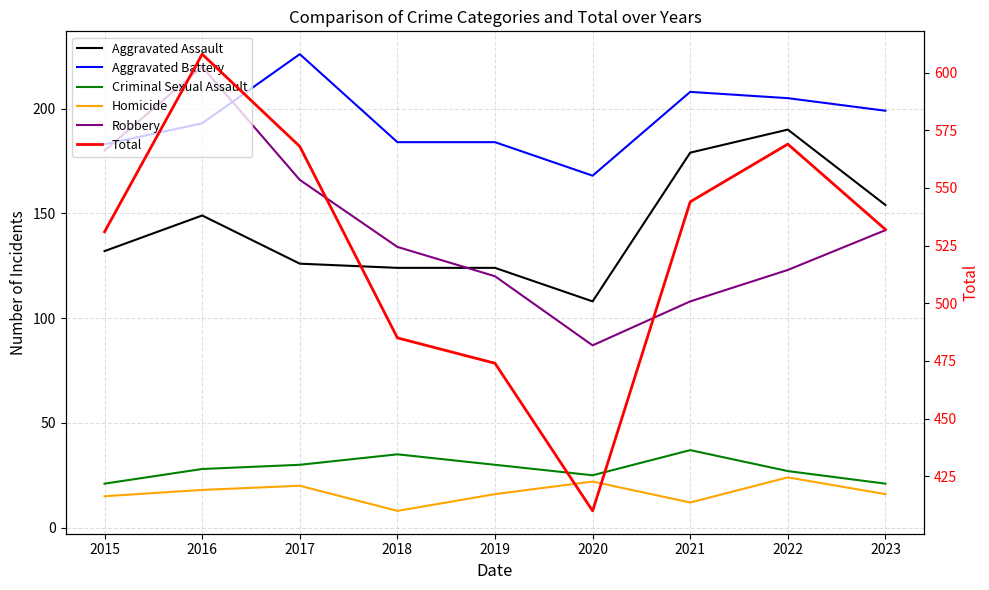

At which category is the sum across all series the highest?

2016